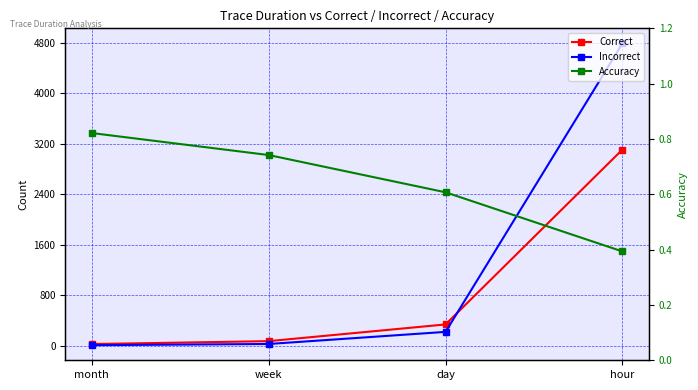

What is the sum of the Incorrect values at month and hour?

4793.0